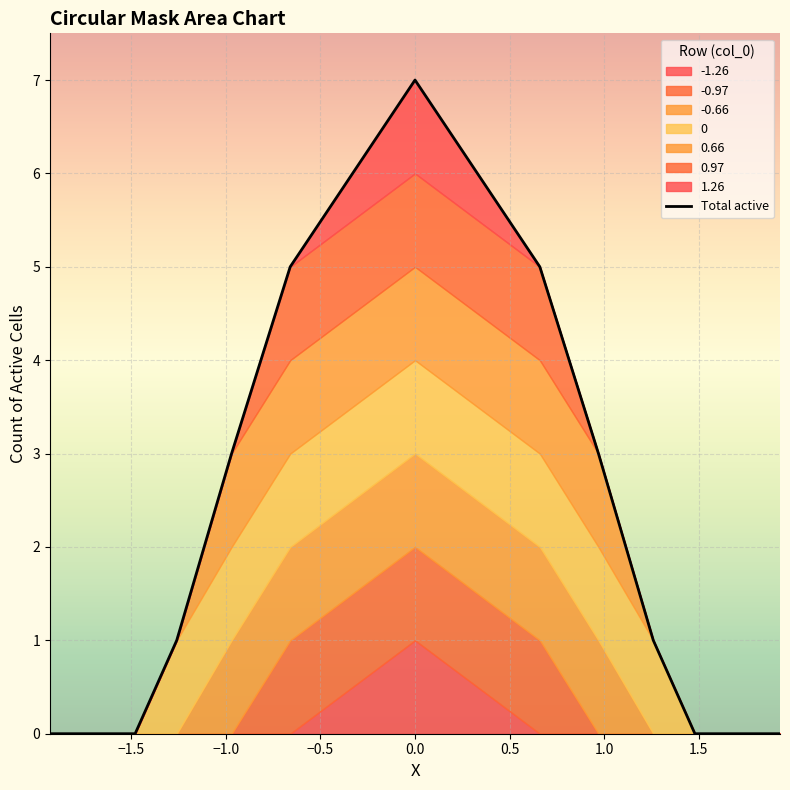

Is it true that the value at −2.0 is 3?

False